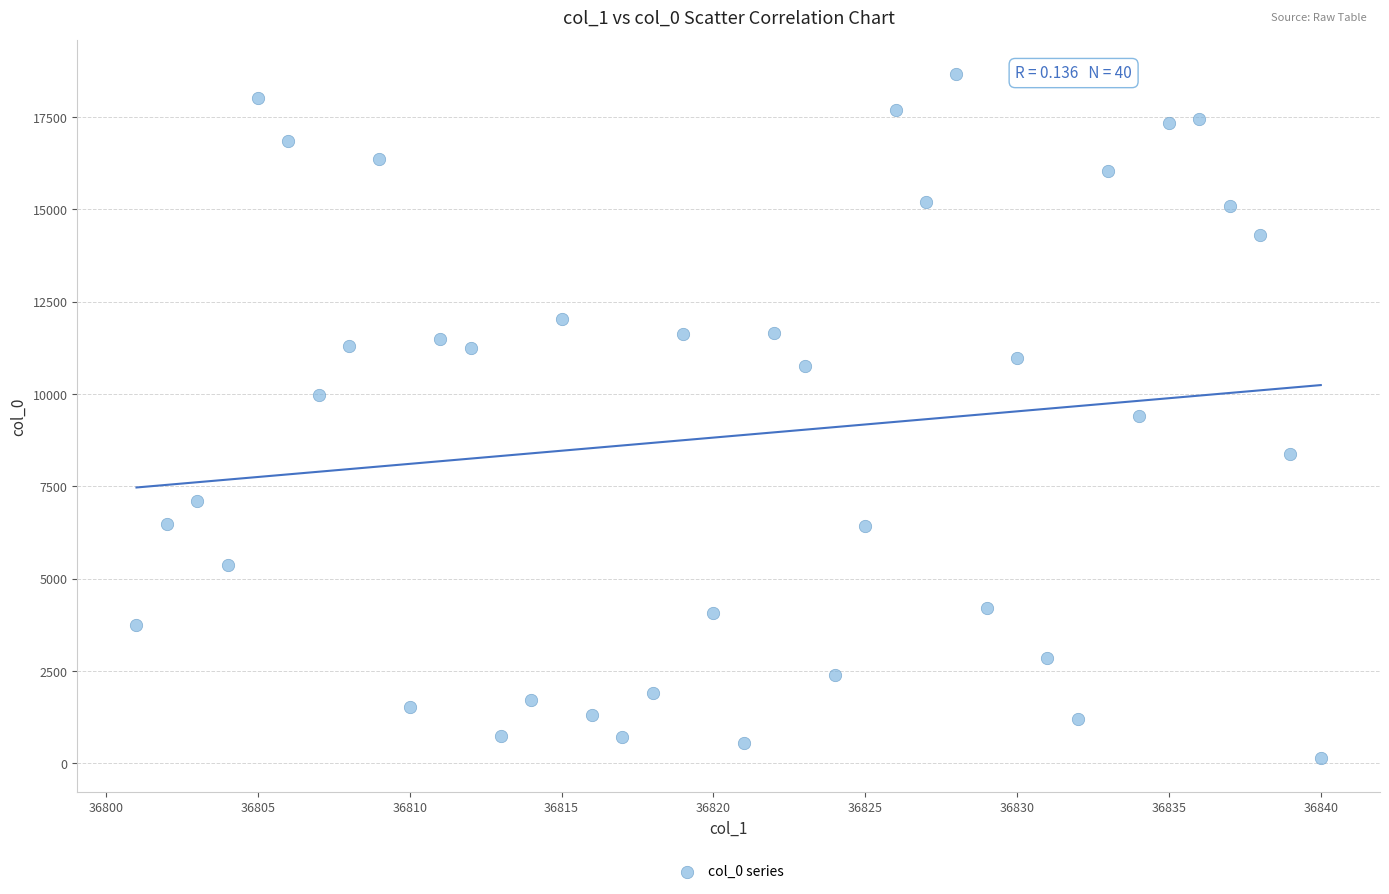

What is the range of Y values (max minus min)?

18503